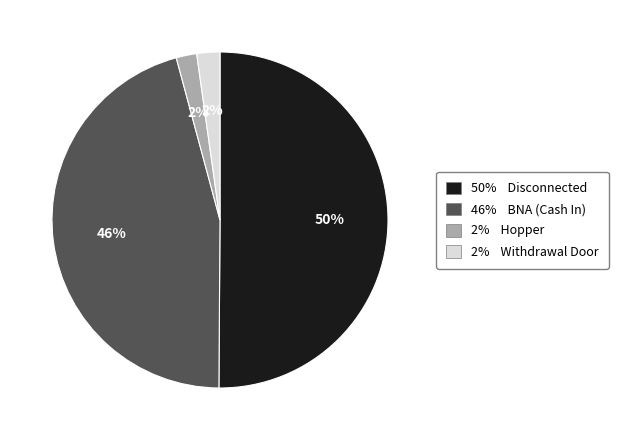

To the nearest percent, what percentage of the pie is 2% Hopper?

2%